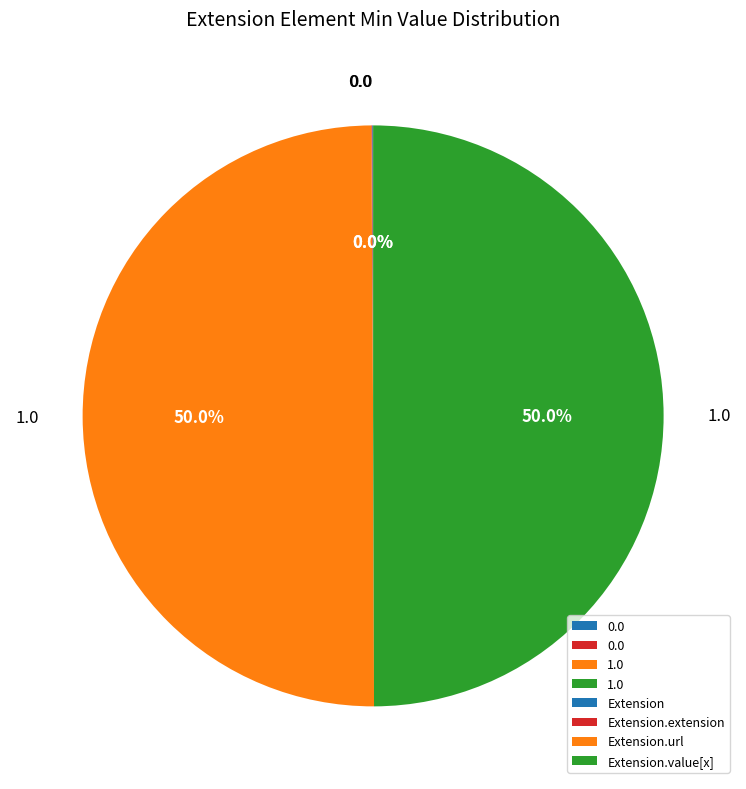

How many segments does this pie chart have?

4